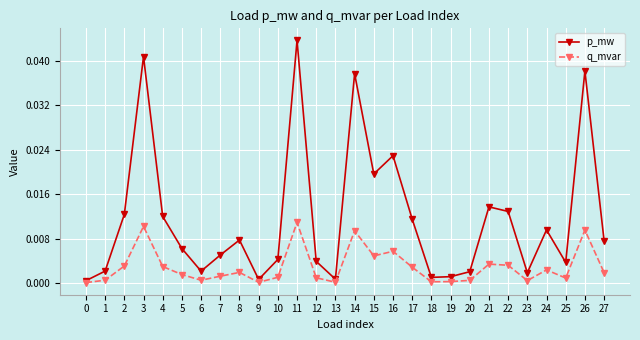

Which category has the highest value in the q_mvar series?

11